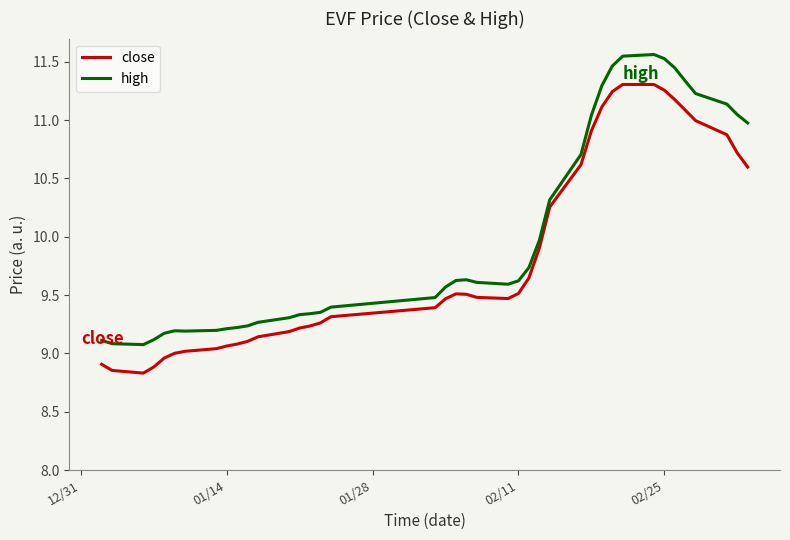

What are all the series names shown in the legend?

close, high